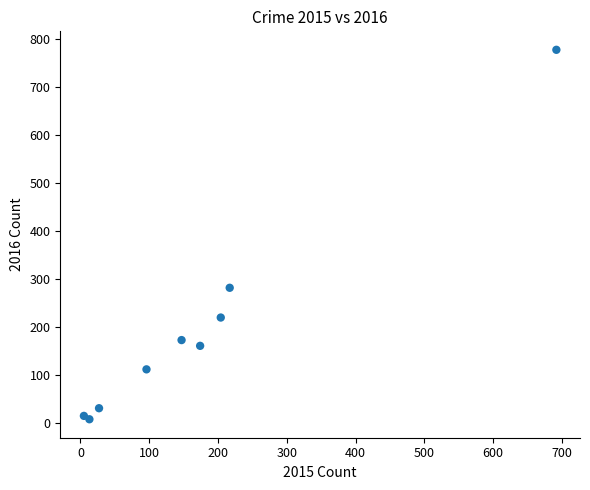

What is the range of Y values (max minus min)?

770